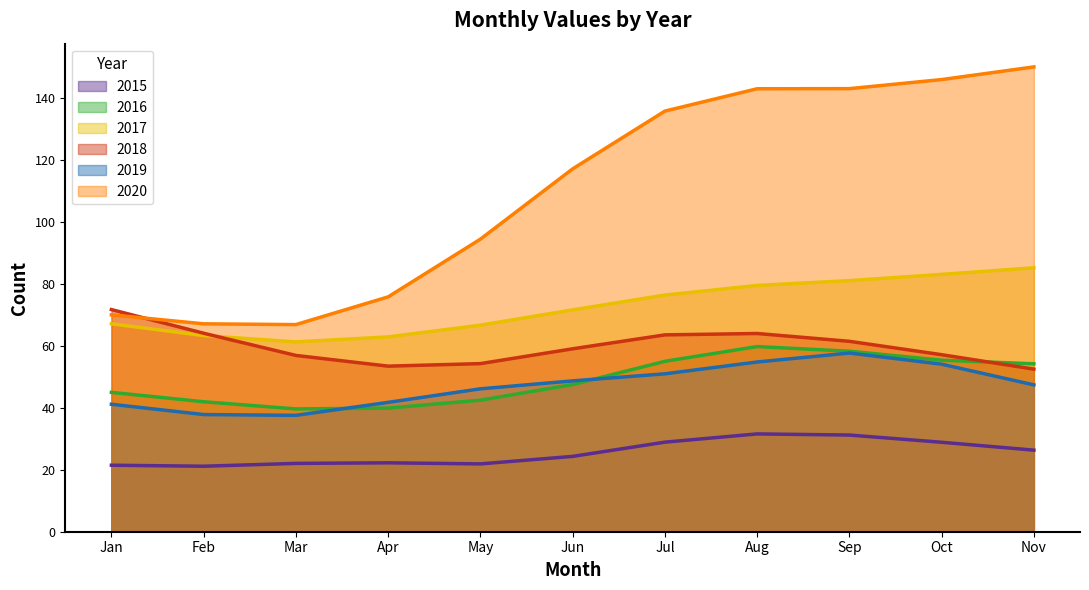

What is the total value across all series at Aug?

432.6